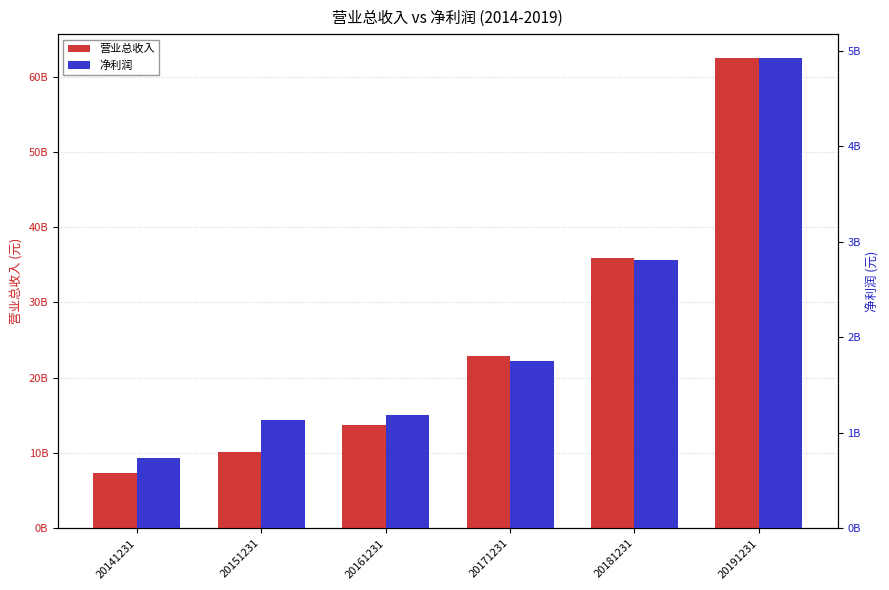

What is the total value across all series at 20191231?

67443739515.6